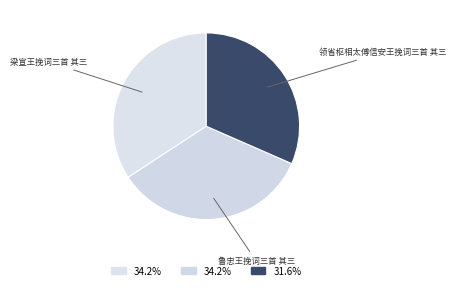

Is 梁宣王挽词三首 其三 the majority of the pie?

No